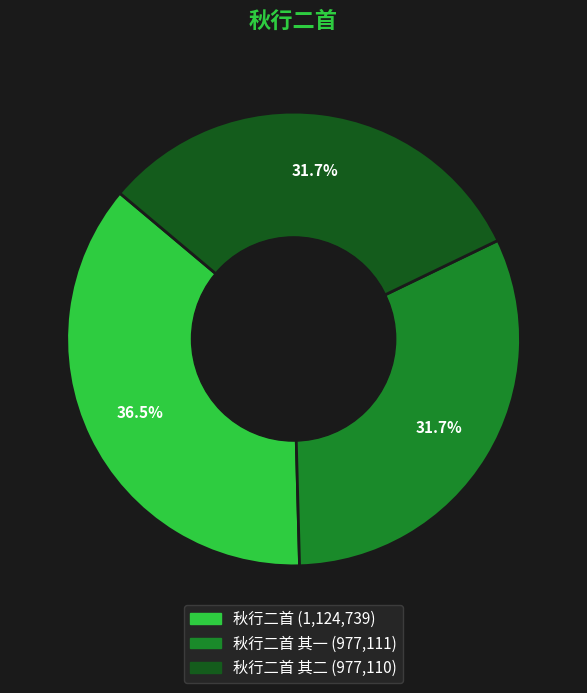

To the nearest percent, what is the average slice percentage?

33%